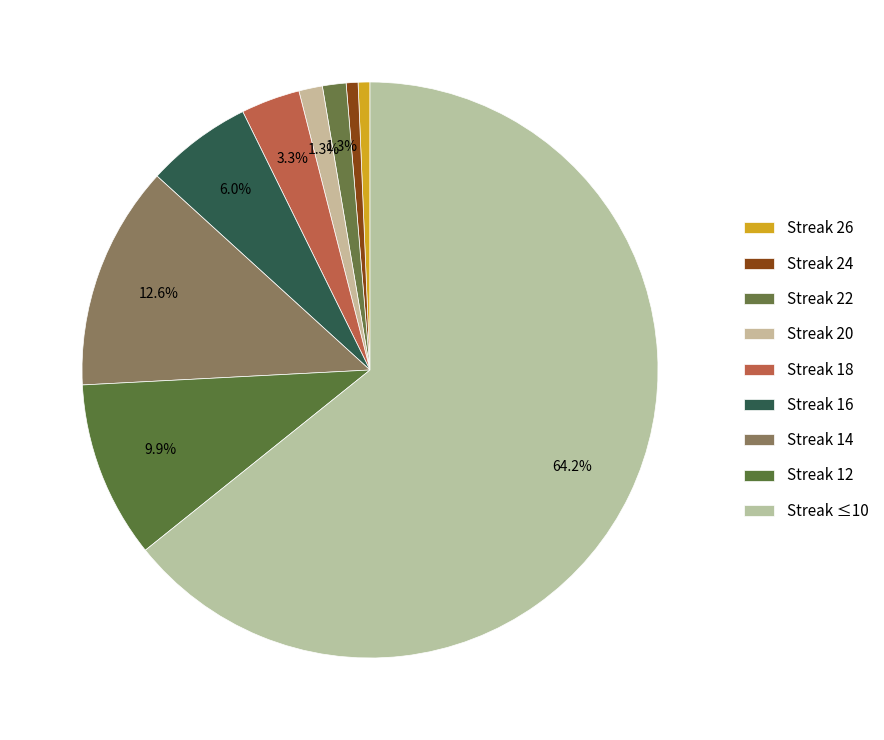

Is there a majority slice in this chart?

Yes